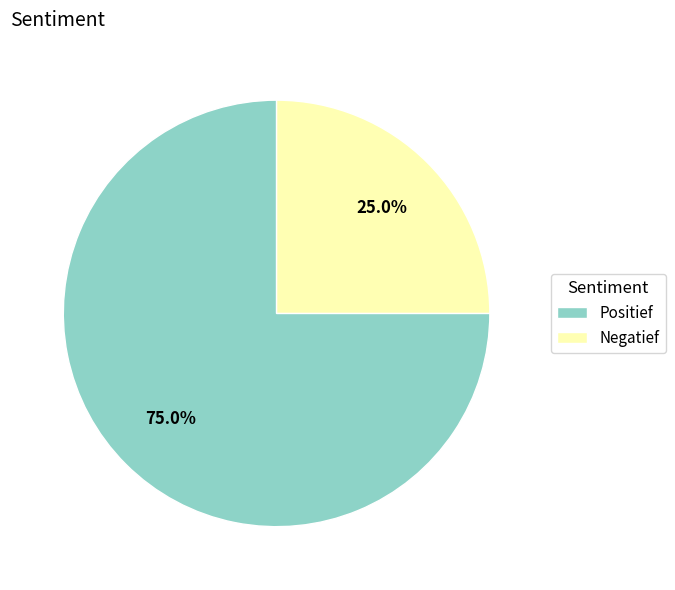

To the nearest percent, what percentage of the pie is Negatief?

25%